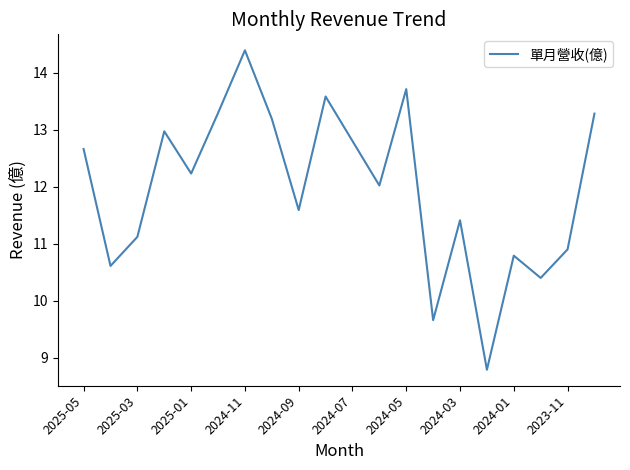

How many interior local peaks (higher than both neighbors) does the data have?

6